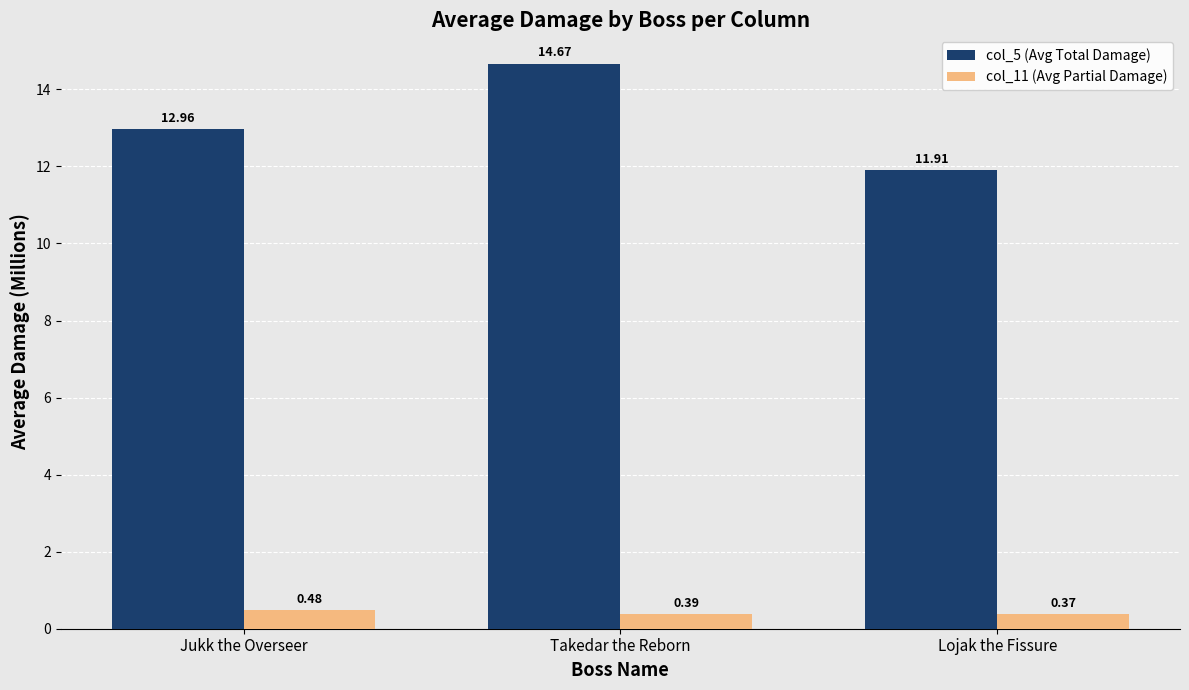

Is it true that col_5 (Avg Total Damage) equals 5.8 at Takedar the Reborn?

False